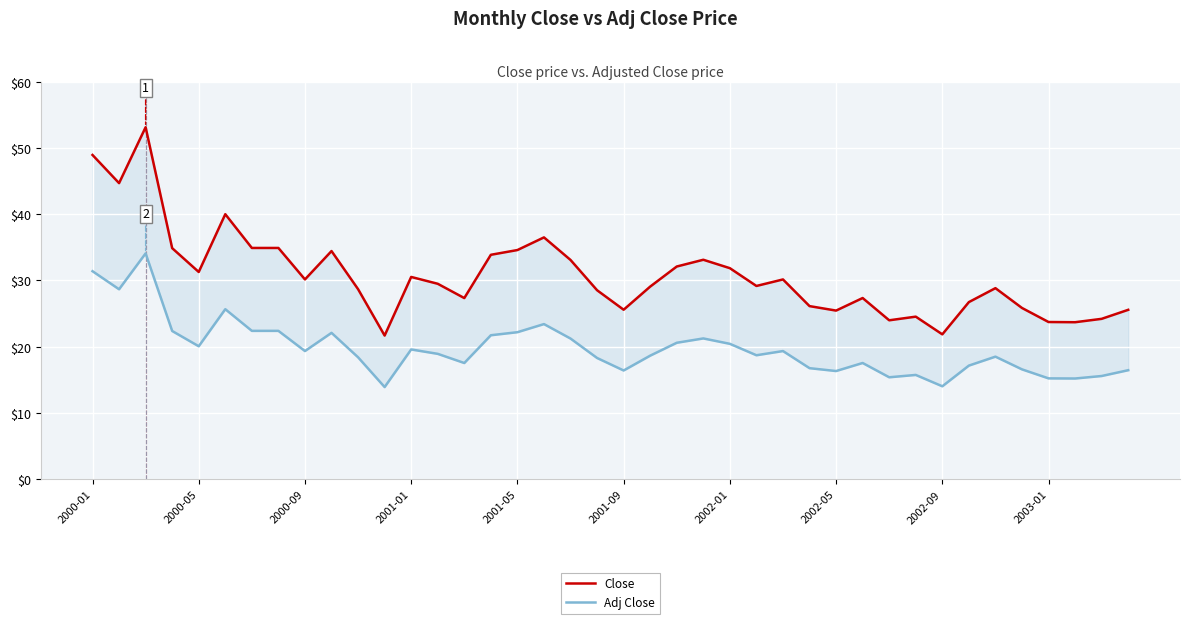

What are all the series names shown in the legend?

Close, Adj Close